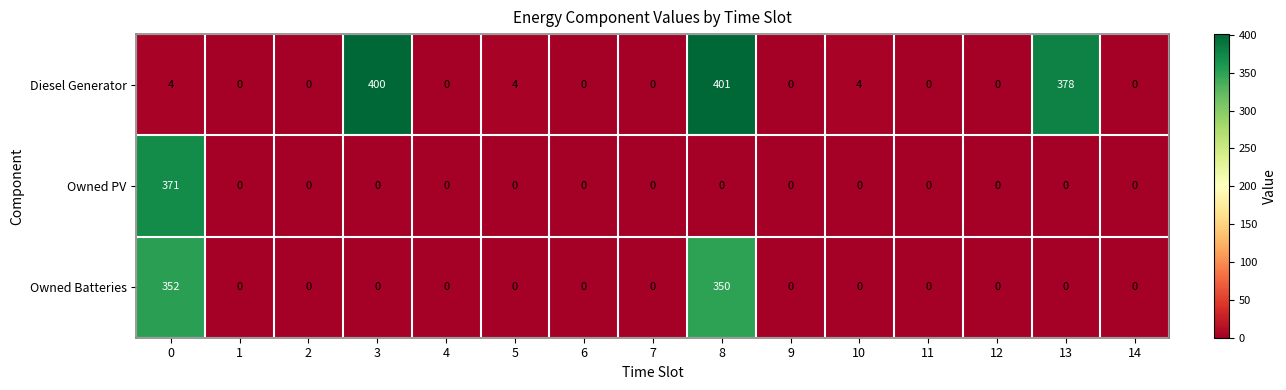

True or false: Owned PV has a value of 0 at 7.

True